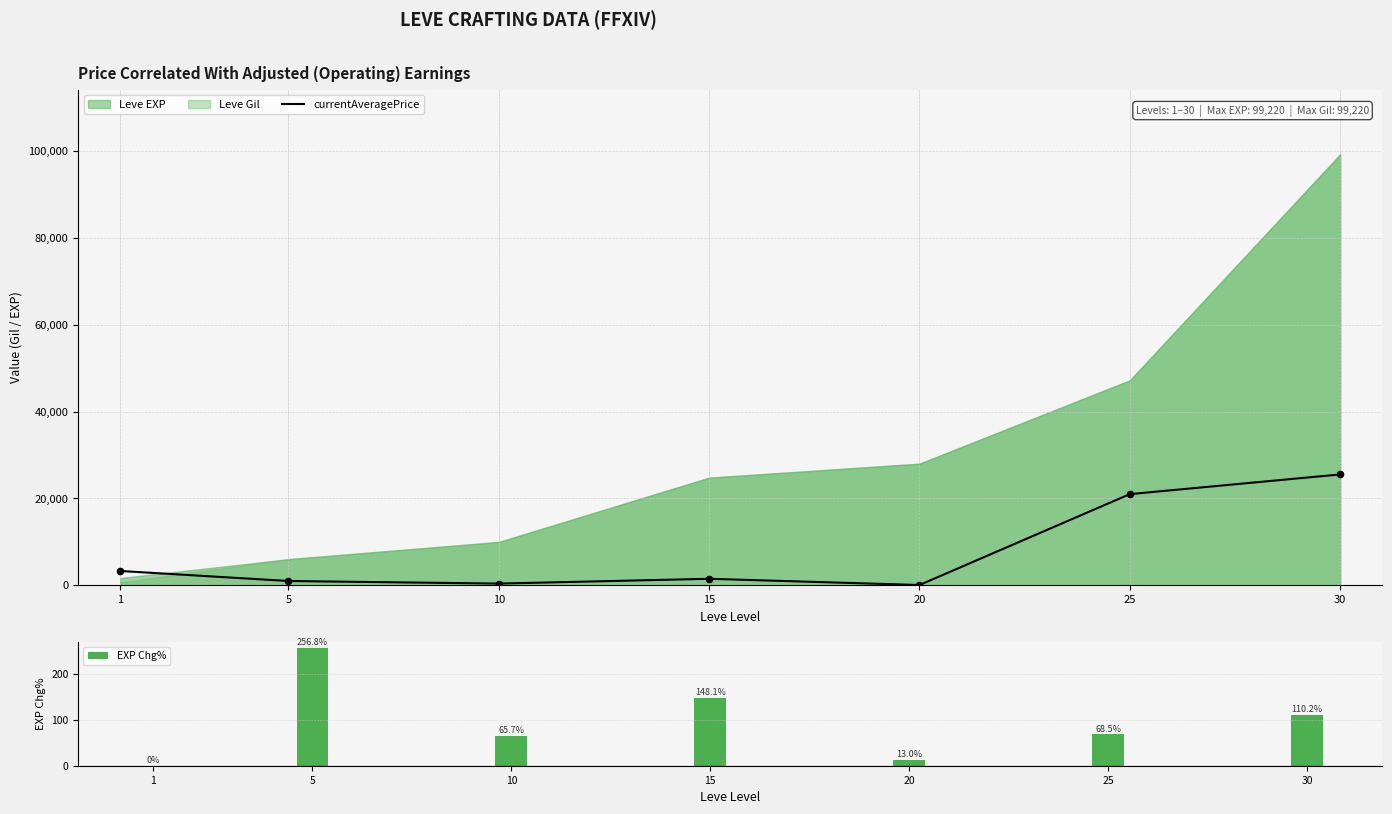

What is the total value across all series at 20?

89.7